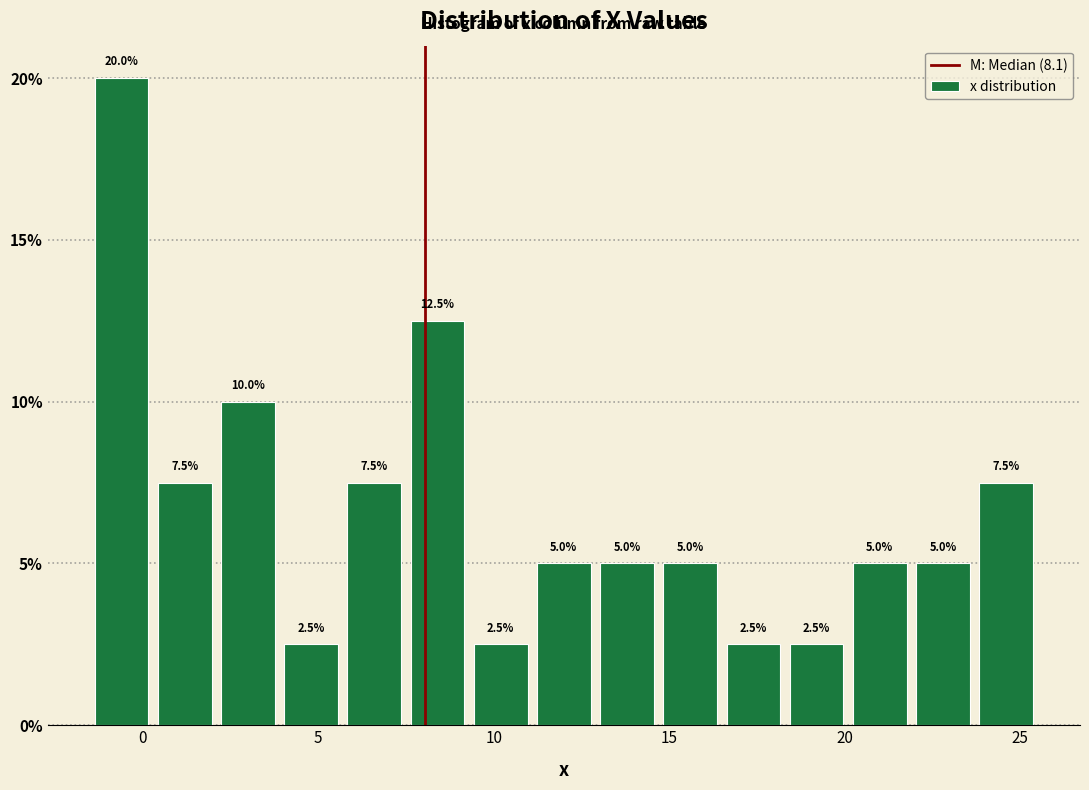

Around what value on the x-axis is the tallest bar? Give the approximate position of its centre, as read against the axis.

-0.5